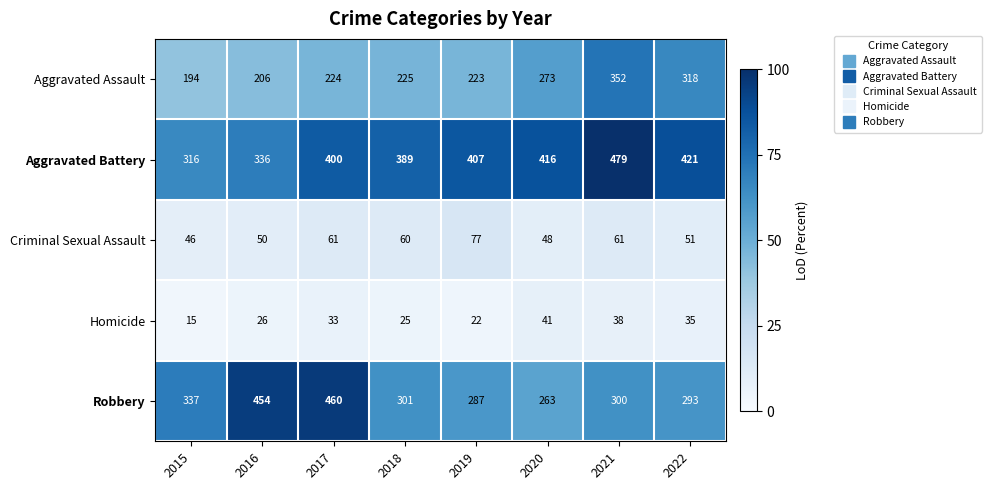

Rank the series at 2015 from lowest to highest value.

Homicide, Criminal Sexual Assault, Aggravated Assault, Aggravated Battery, Robbery